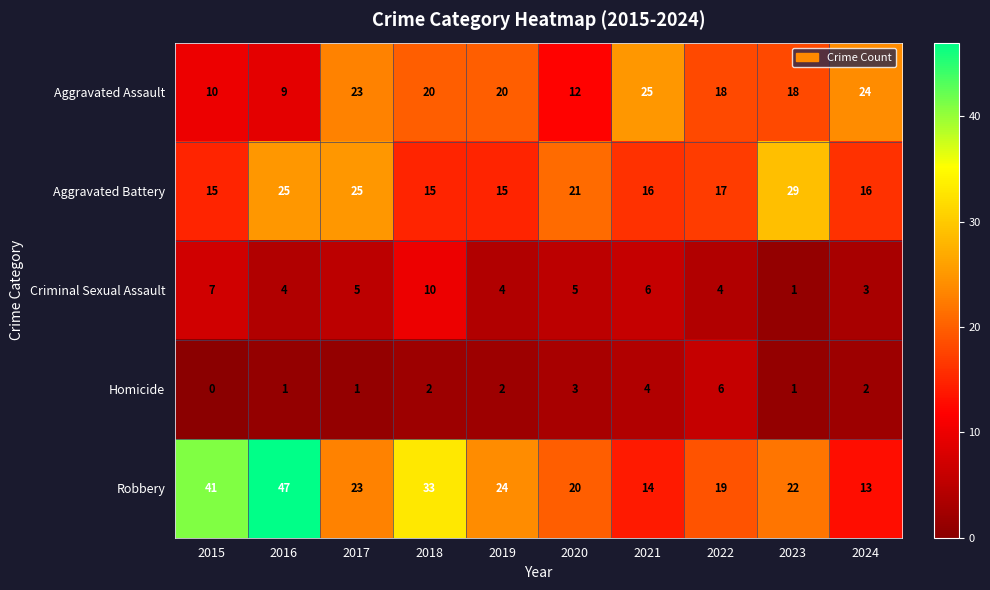

What is the sum of all Robbery values?

256